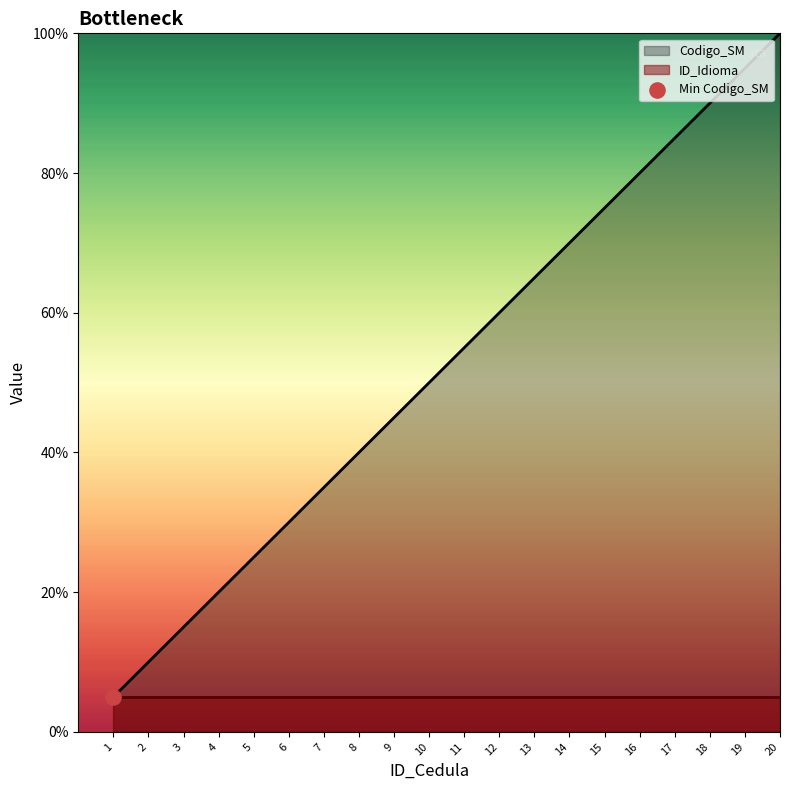

What is the ratio of the value at 16 to the value at 1?

16.0